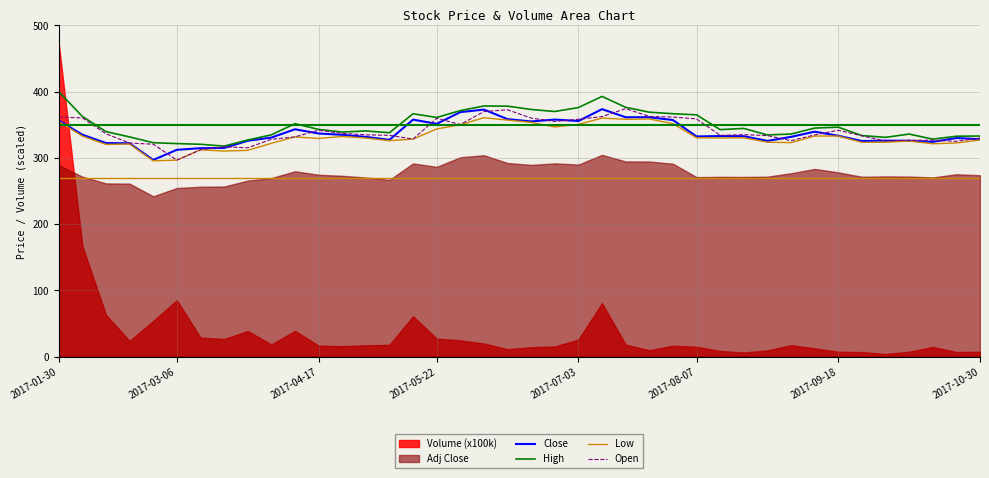

True or false: High and Low intersect in this chart.

False